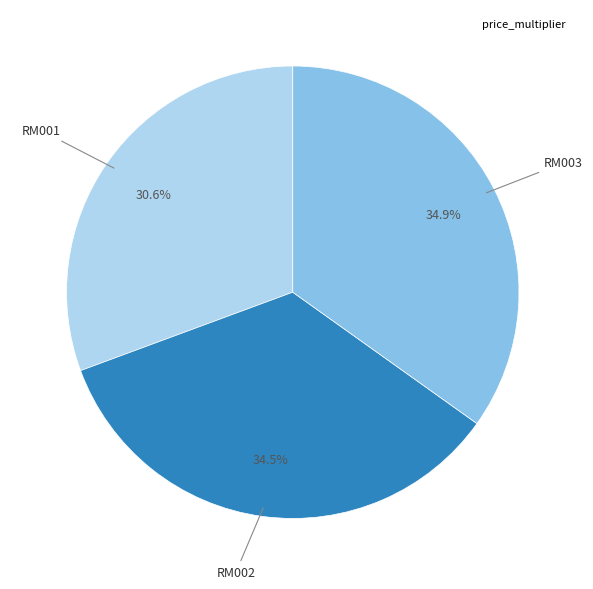

Is there a majority slice in this chart?

No